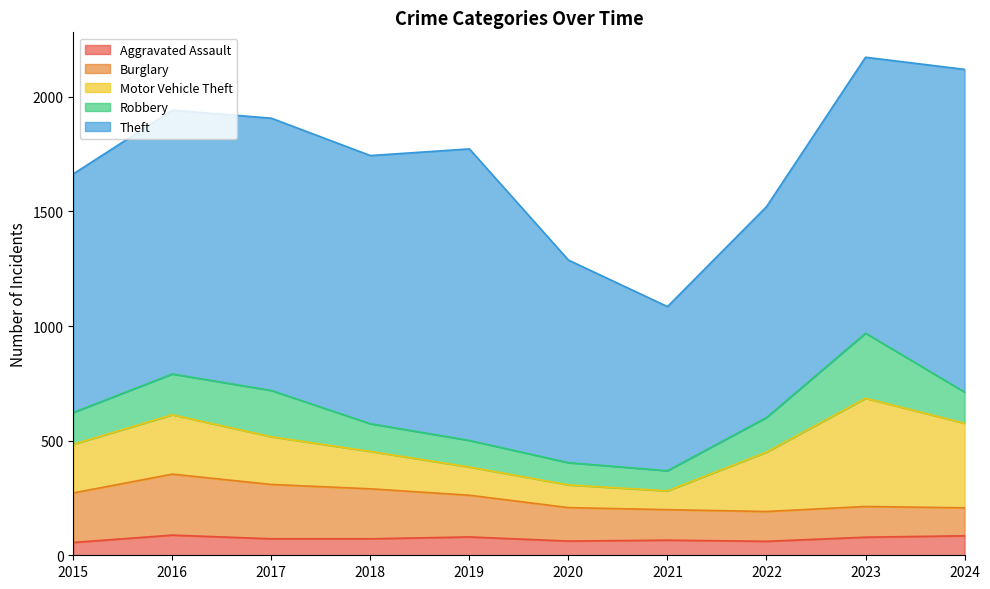

What are all the series names shown in the legend?

Aggravated Assault, Burglary, Motor Vehicle Theft, Robbery, Theft